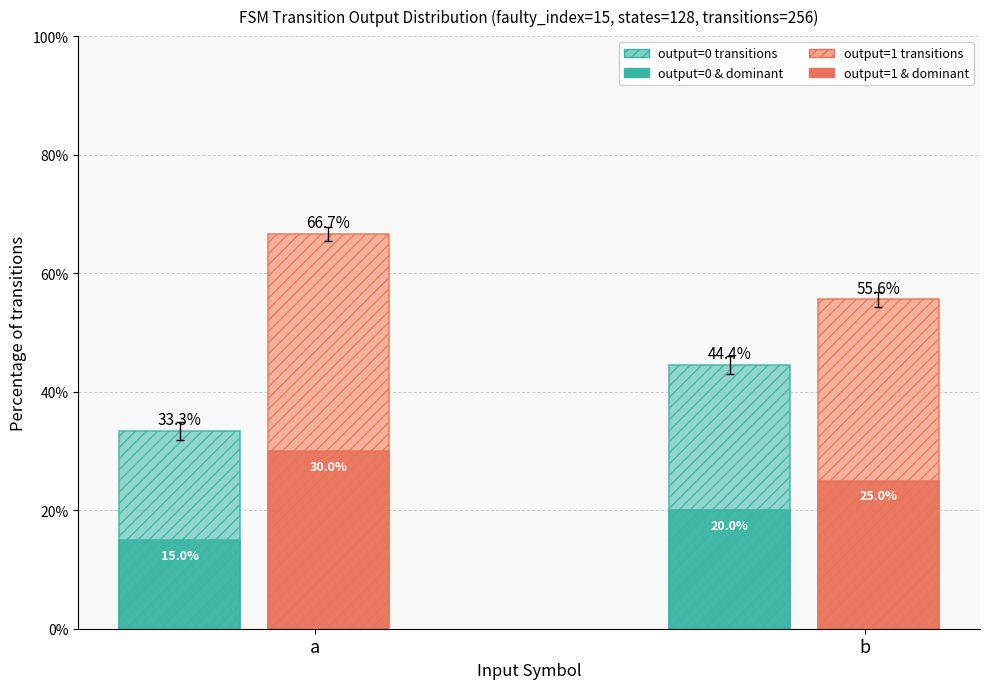

What is the spread (max minus min) of values at a?

51.7